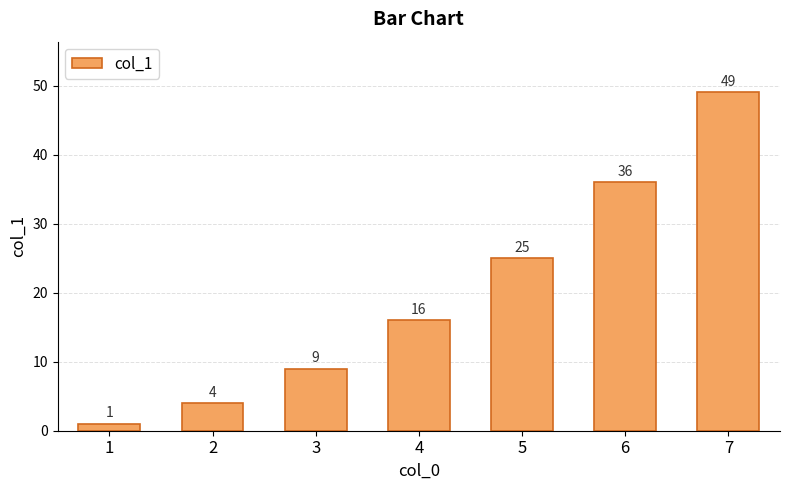

Which category has the lowest value across all series?

1